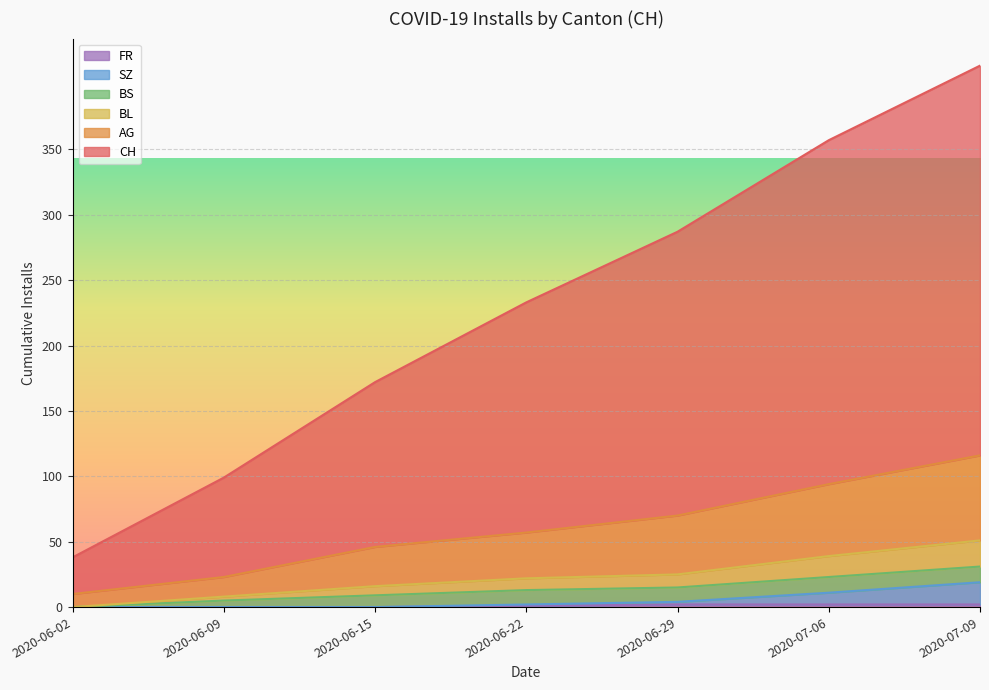

At which category is the sum across all series the highest?

2020-07-09